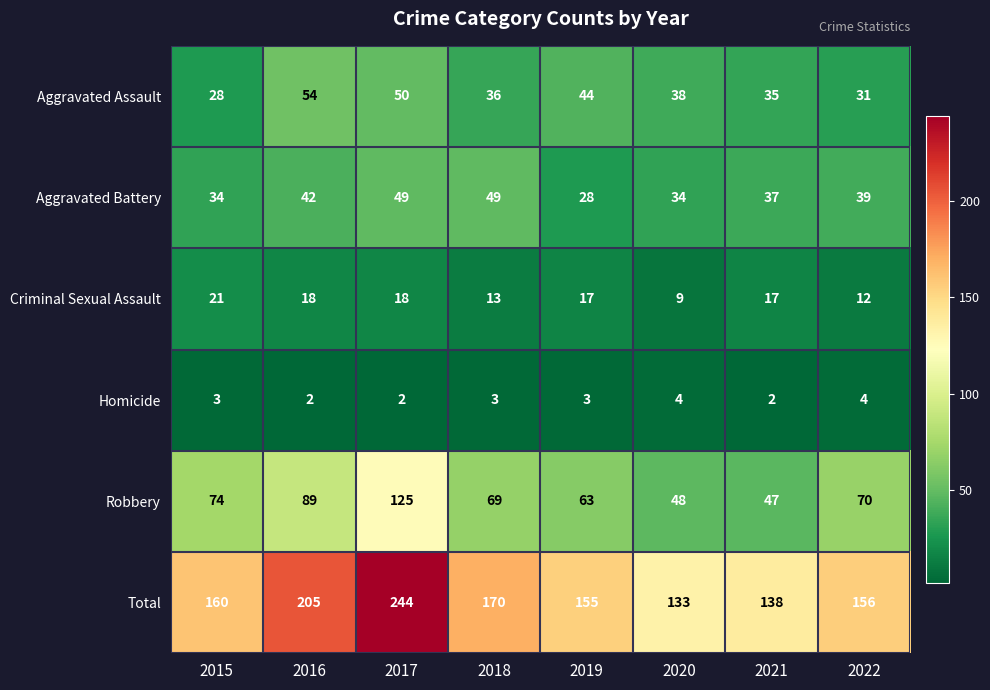

What is the sum of the Robbery values at 2020 and 2017?

173